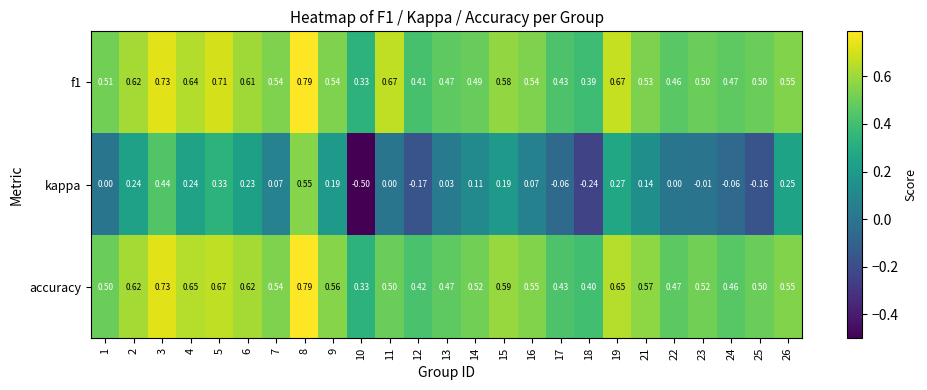

Between 2 and 3, which series saw the biggest shift?

kappa